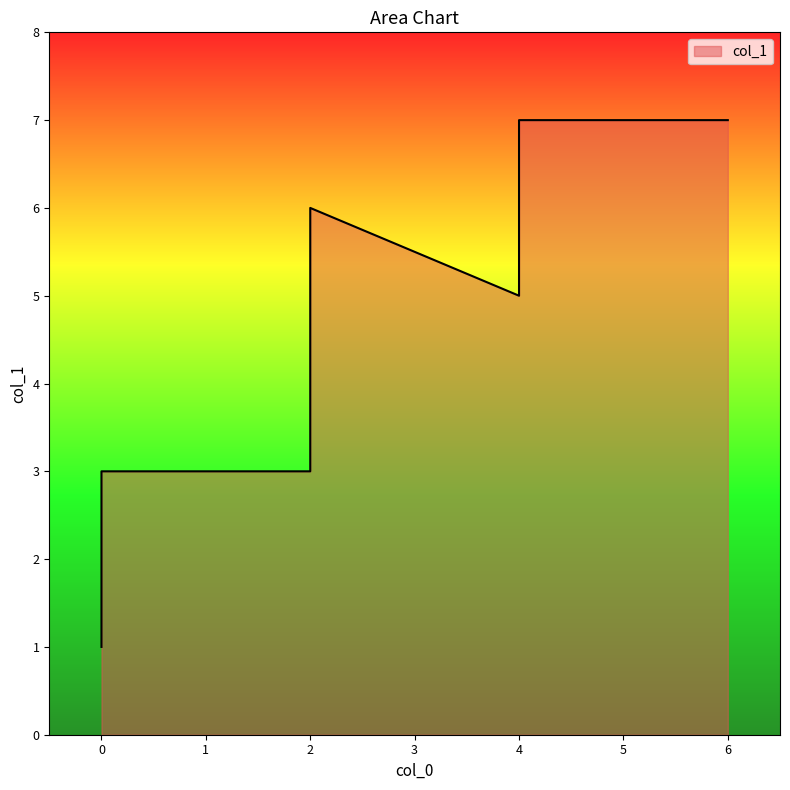

Between 4 and 0, which is larger?

4